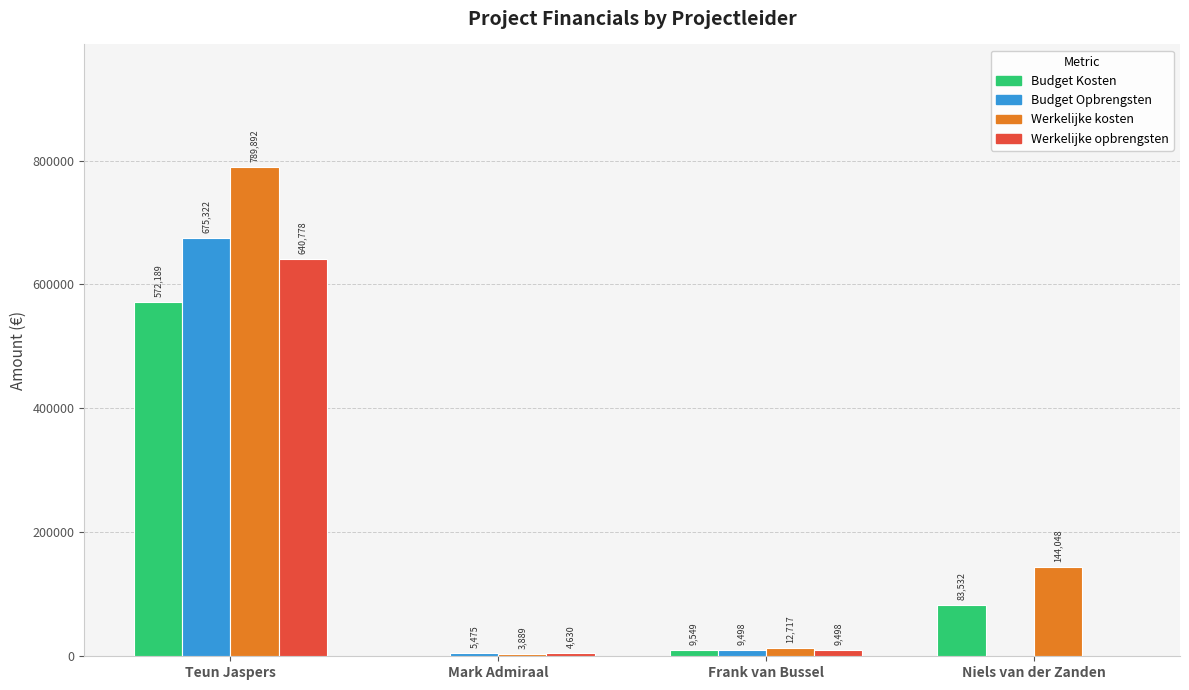

At which label is Werkelijke opbrengsten closest to 320389?

Frank van Bussel